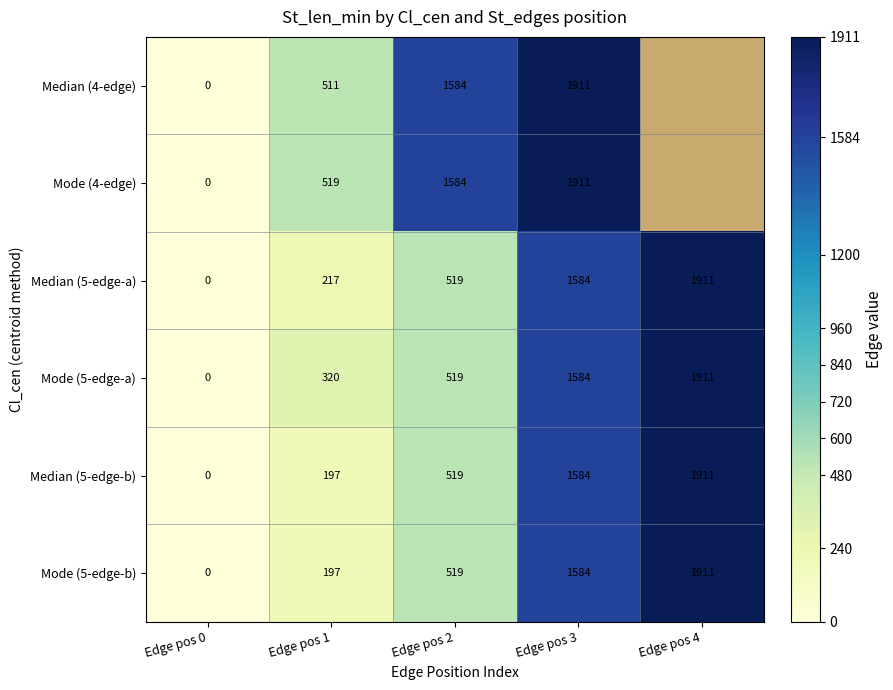

What is the total value across all series at Edge pos 1?

1961